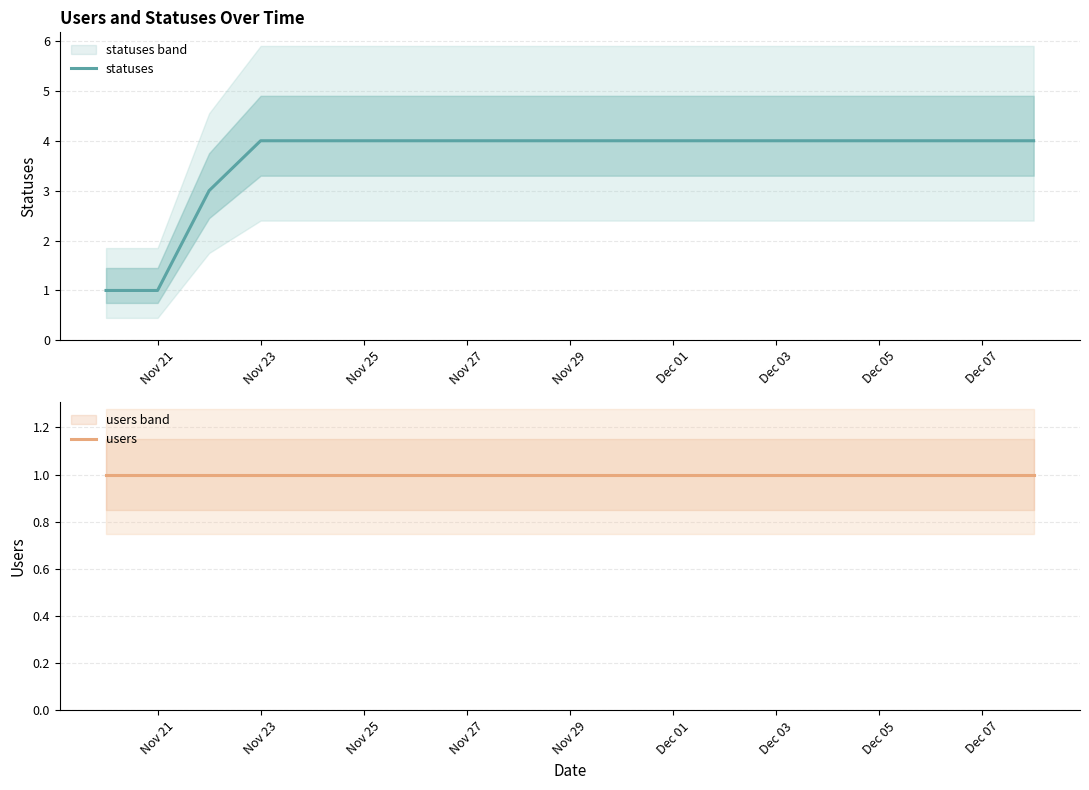

What is the maximum value for statuses?

4